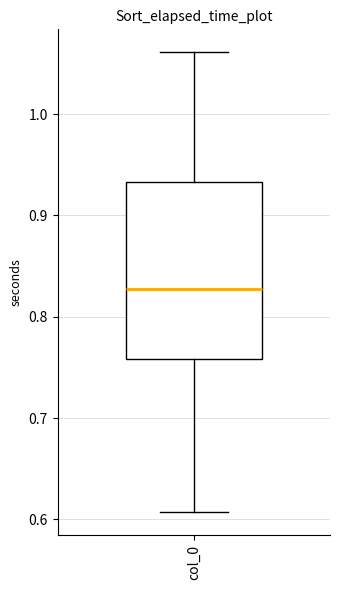

Read this box plot against the y-axis: the position of the median line, the range covered by the box, and the ends of both whiskers. The values are not printed on the chart, so give them approximately, as read against the axis.

median 0.83, box 0.76 to 0.93, whiskers 0.61 to 1.06